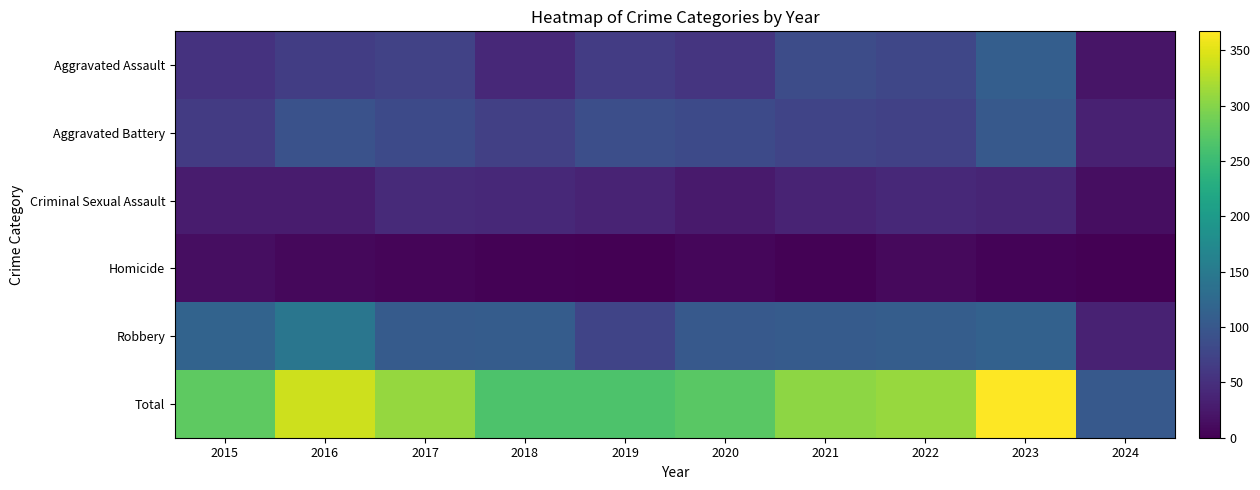

What is the maximum value shown in the chart?

367